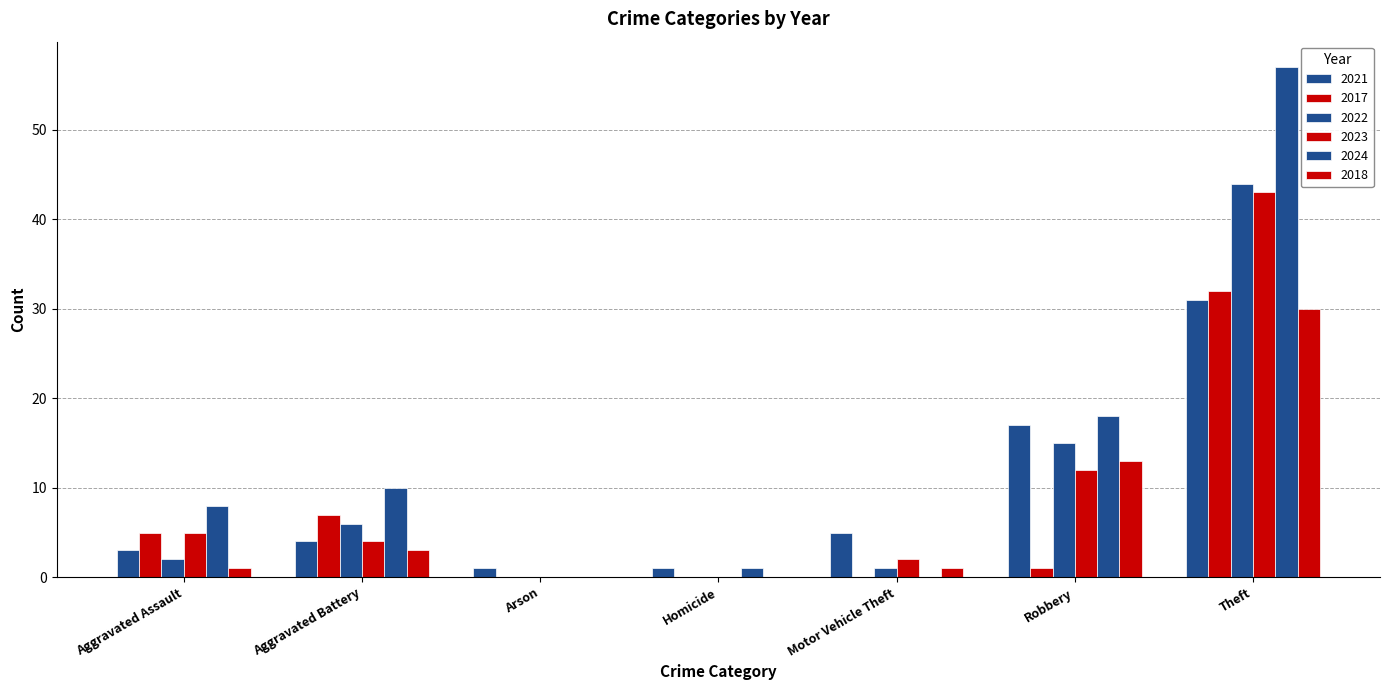

Are the bars horizontal?

No